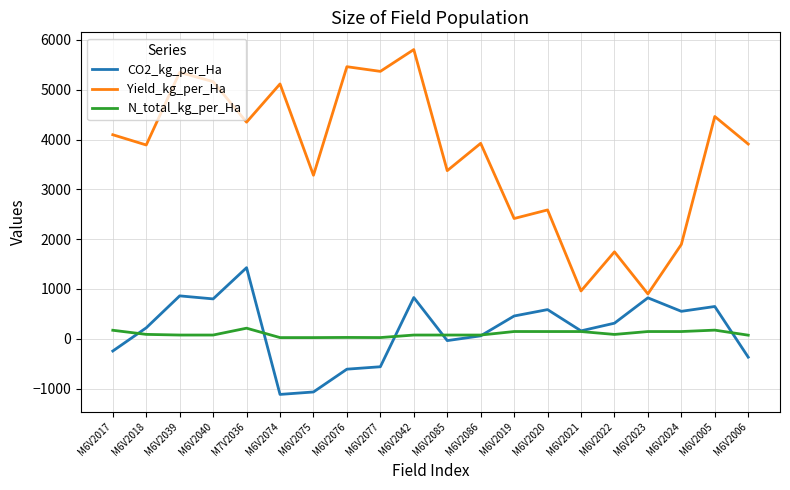

The value of Yield_kg_per_Ha at M6V2019 is 2414.4. True or false?

True